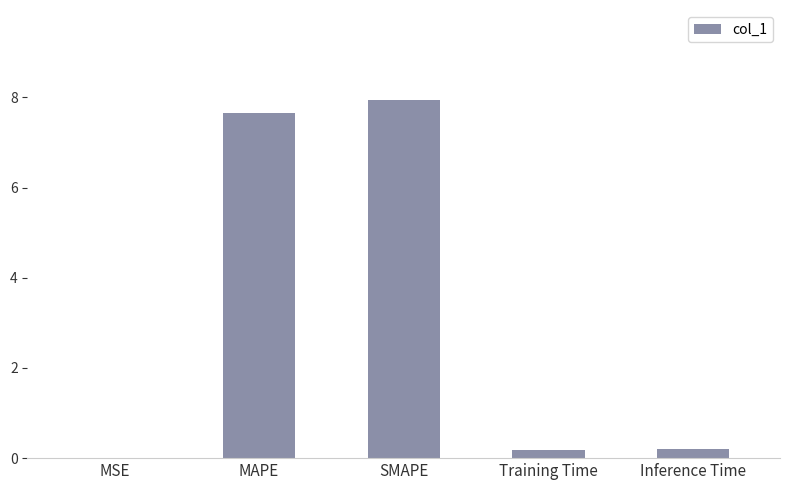

How many categories are shown in the chart?

5